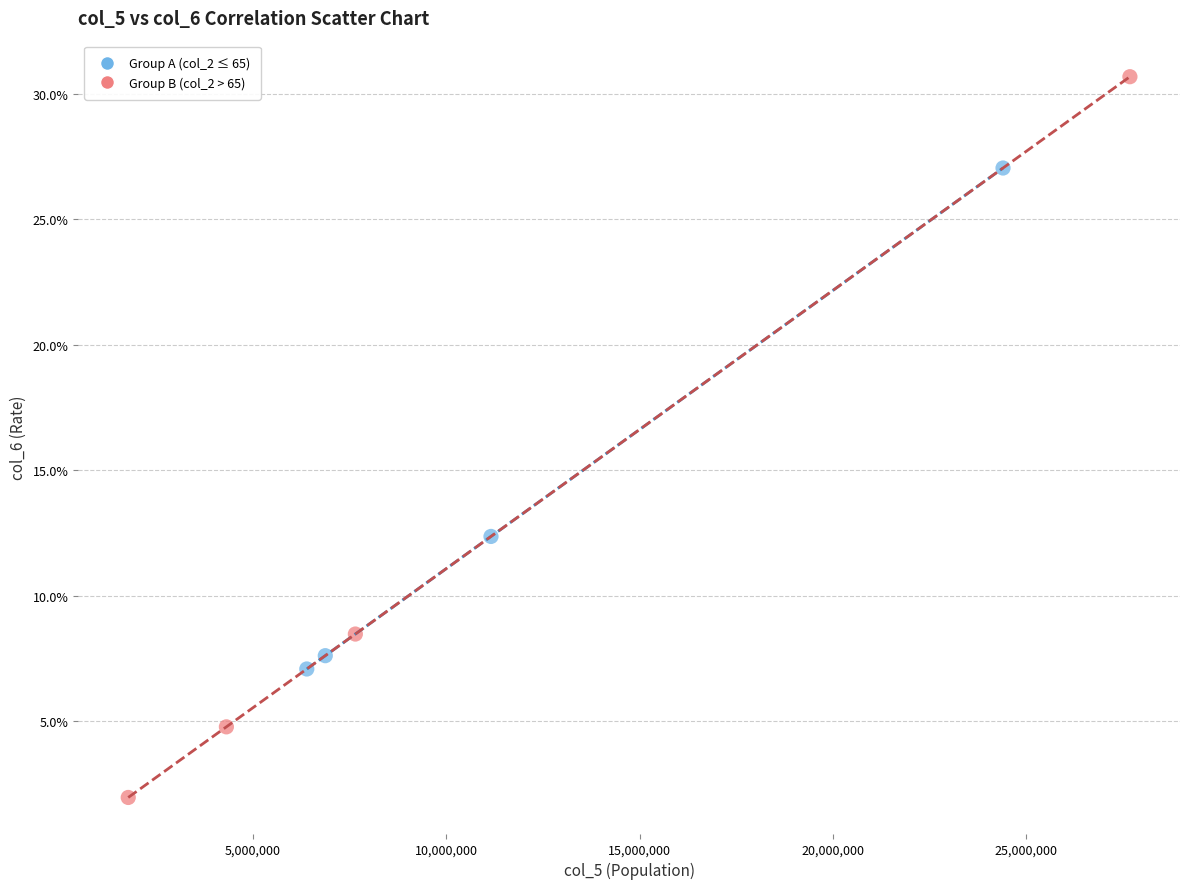

What are all the series names shown in the legend?

Group A (col_2 ≤ 65), Group B (col_2 > 65)